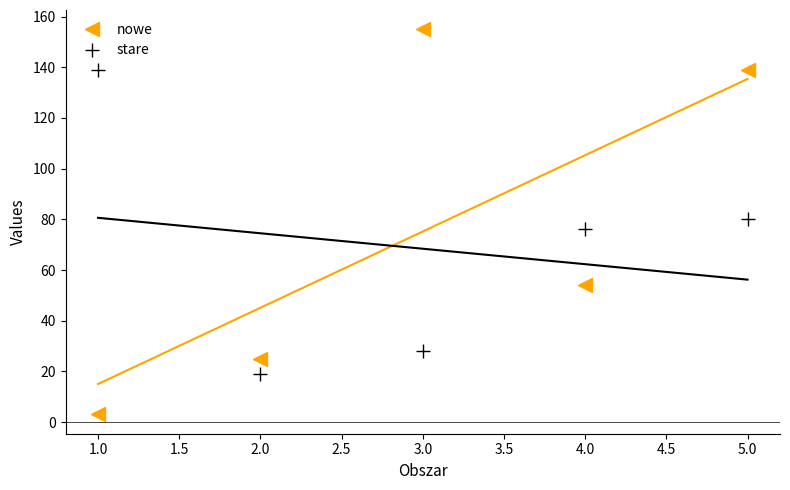

Where do nowe and stare first cross each other?

1.0 and 2.0